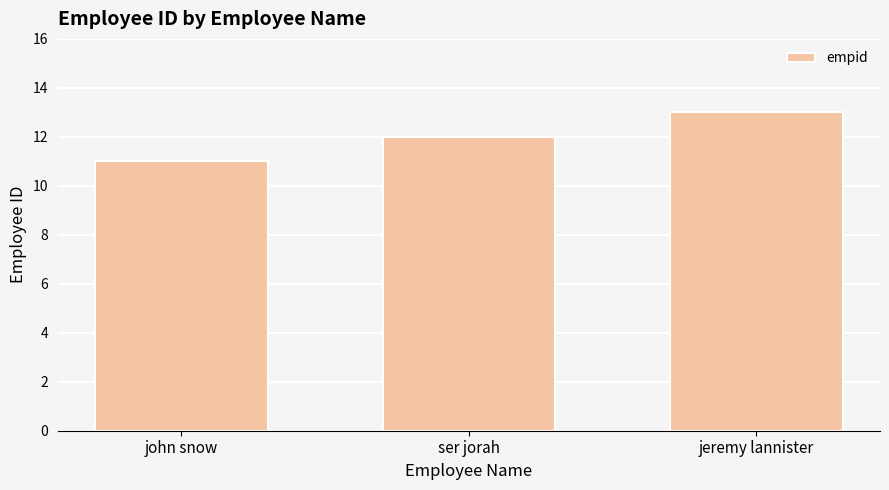

What is the label of the 2nd bar from the right?

ser jorah